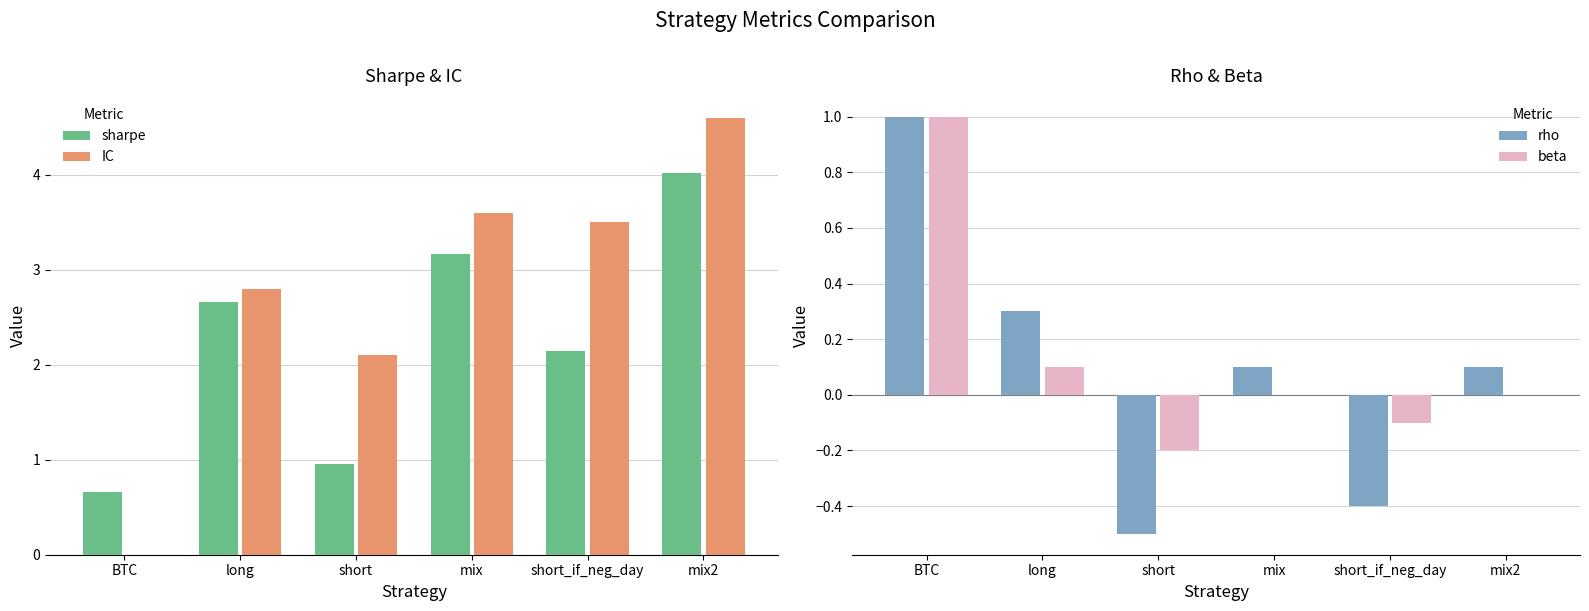

How many groups of bars are there?

6